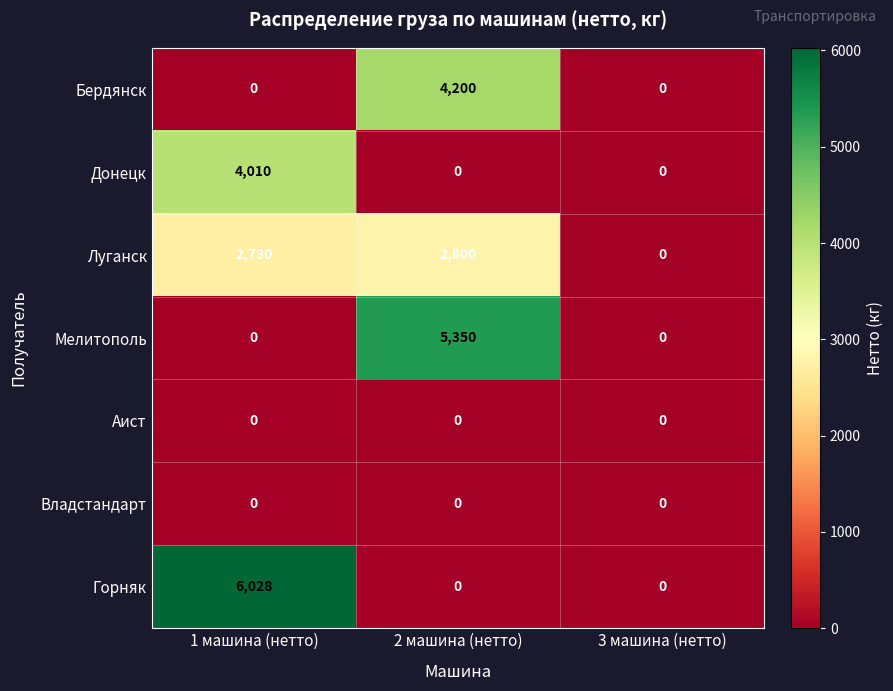

Count the Горняк values in the range 0 to 6028.

3